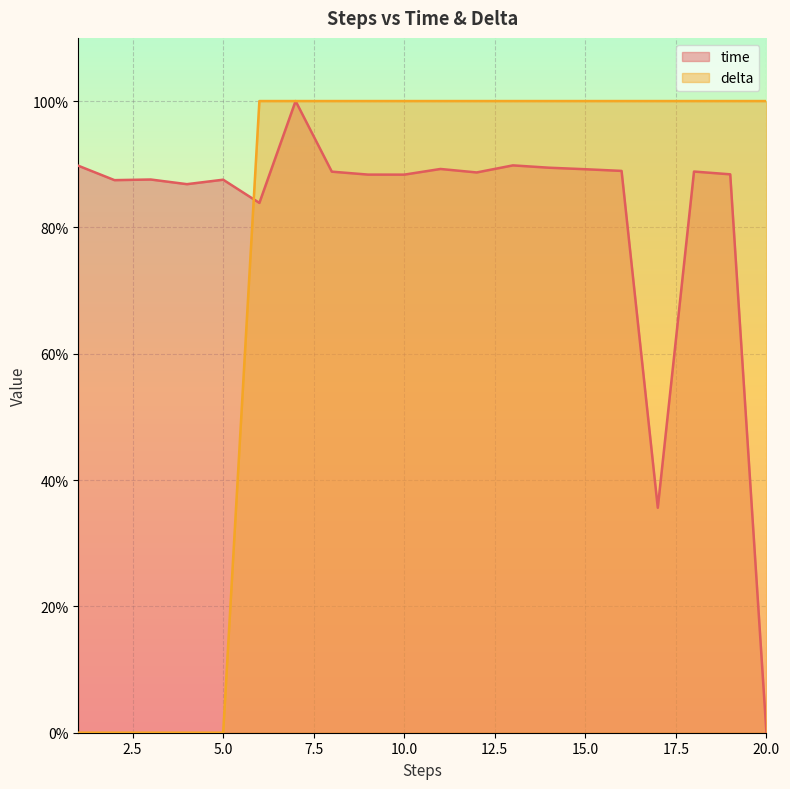

What is the spread (max minus min) of values at 15.0?

10.8